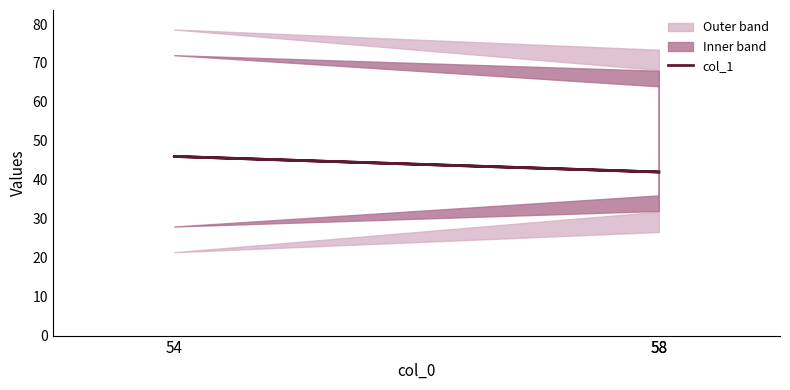

Read the value at 58.

42